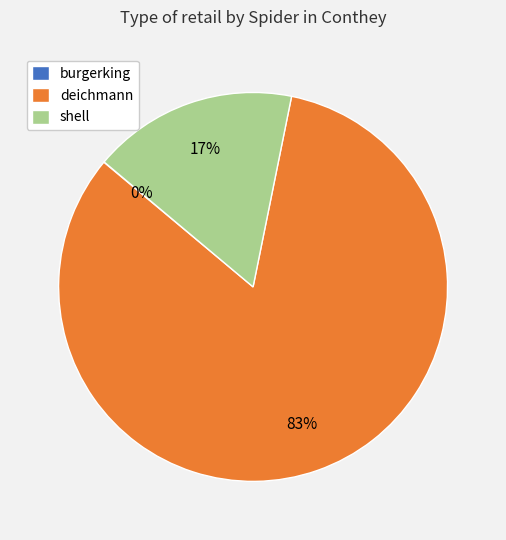

Does deichmann represent more than half of the total?

Yes